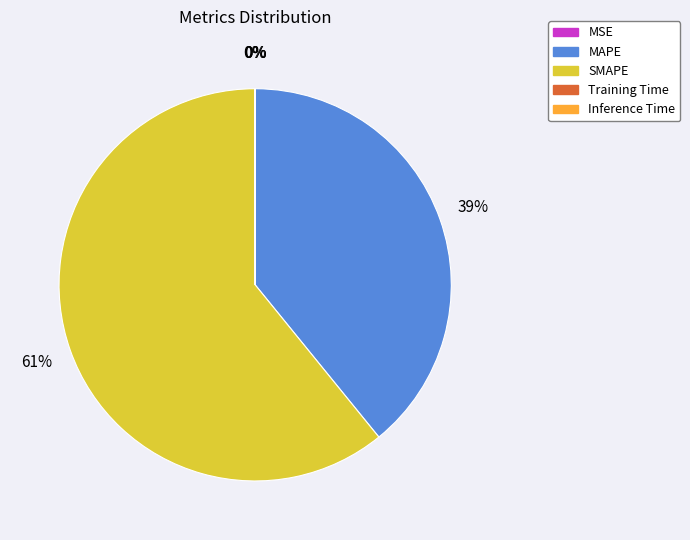

The SMAPE slice represents 61% of the pie. True or false?

True